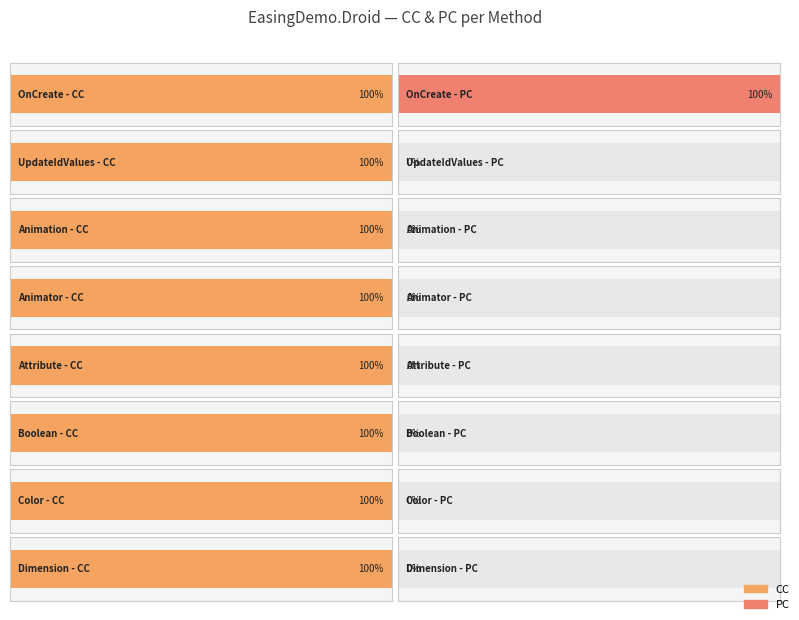

What is the maximum value shown in the chart?

1